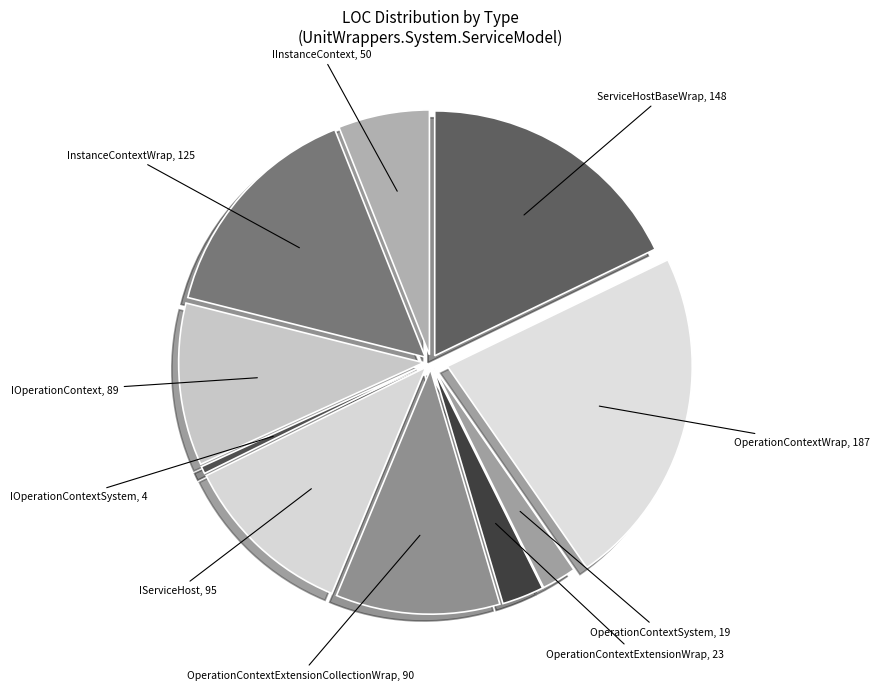

Count the number of slices in the pie.

10